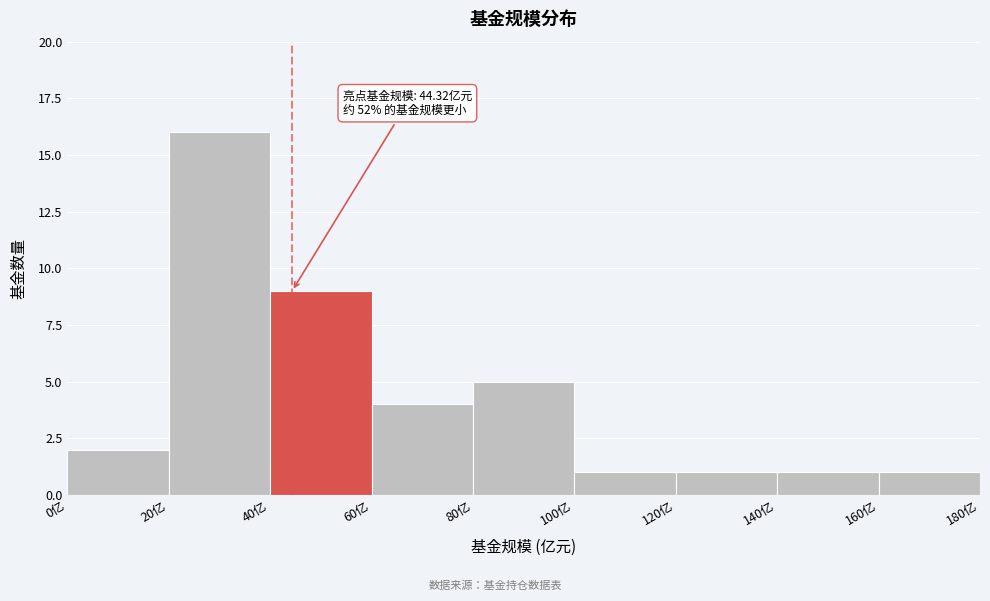

Which range on the x-axis has the tallest bar?

20 to 40